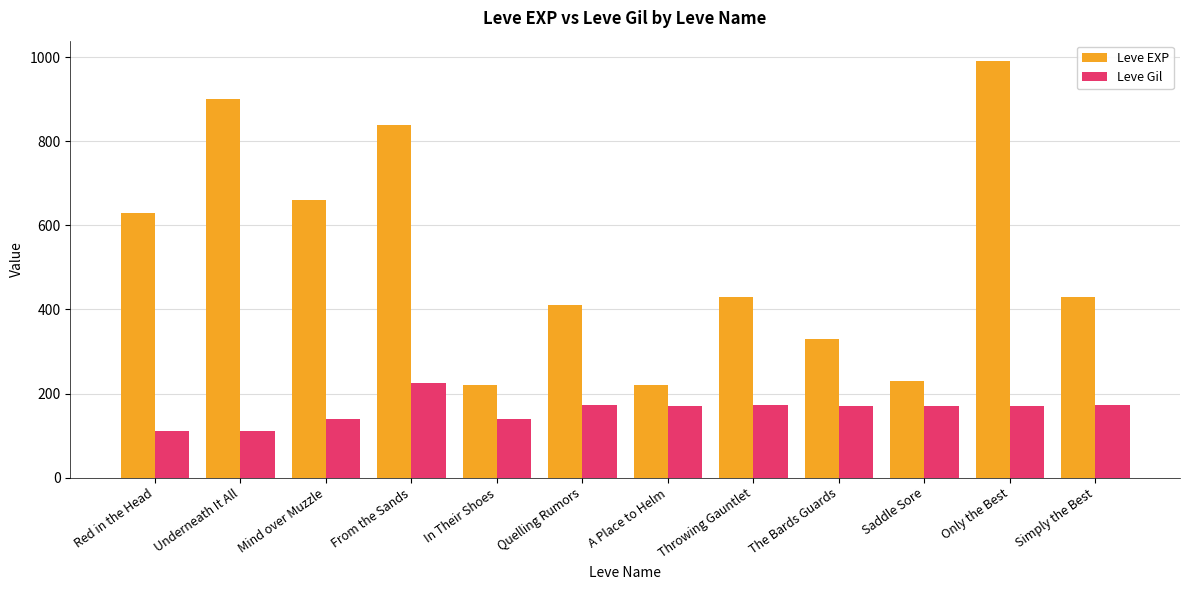

The value of Leve Gil at Throwing Gauntlet is 172. True or false?

True